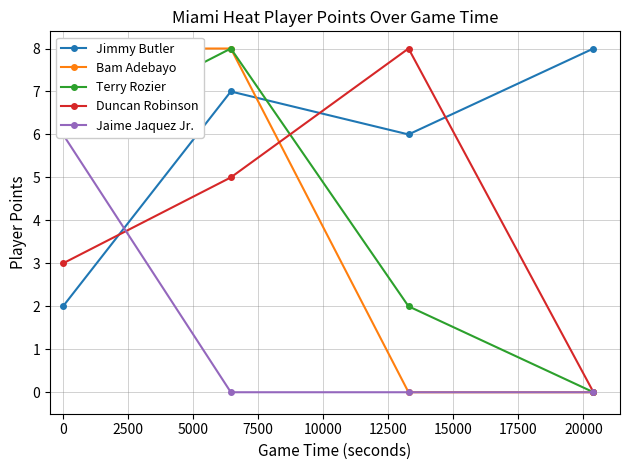

Which series ends up on top after the final intersection of Duncan Robinson and Jimmy Butler?

Jimmy Butler